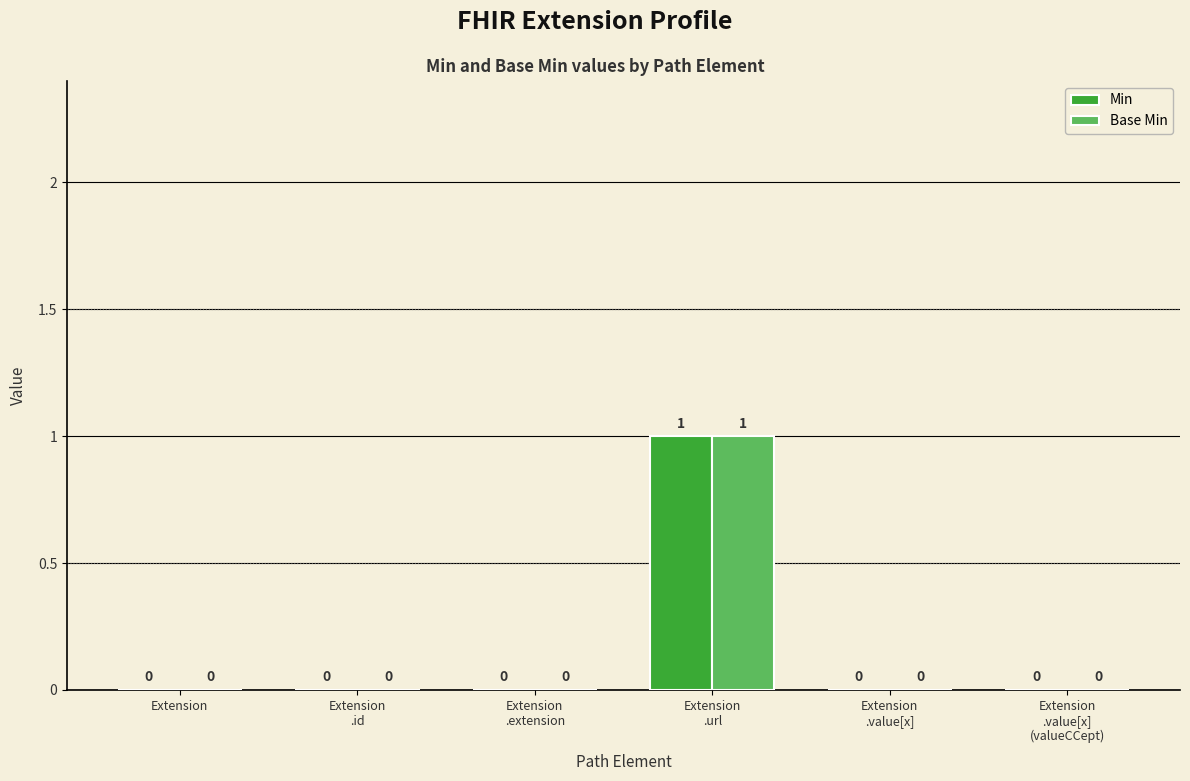

The Min series shows -1 at Extension. True or false?

False